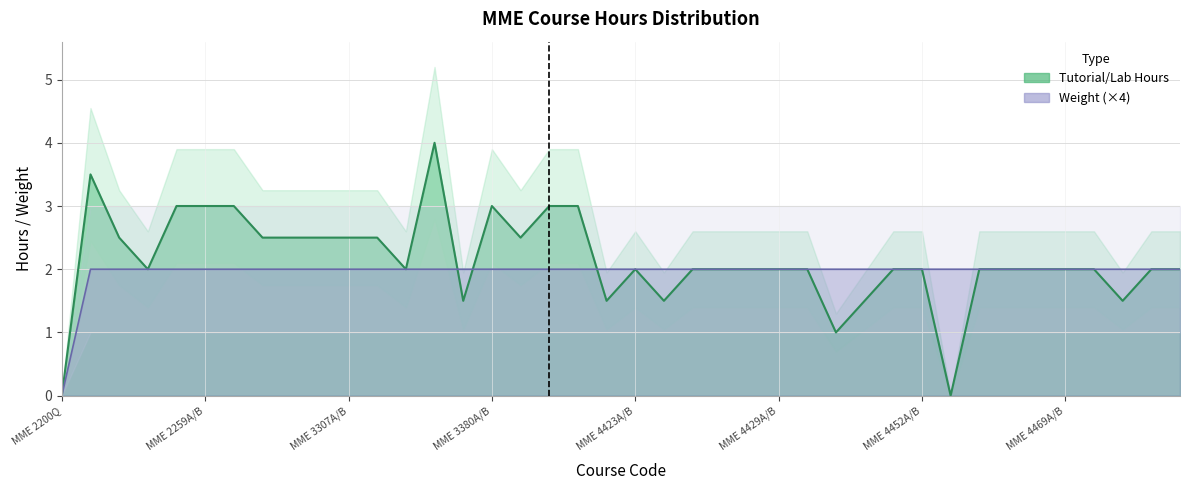

What are all the series names shown in the legend?

Tutorial/Lab Hours, Weight